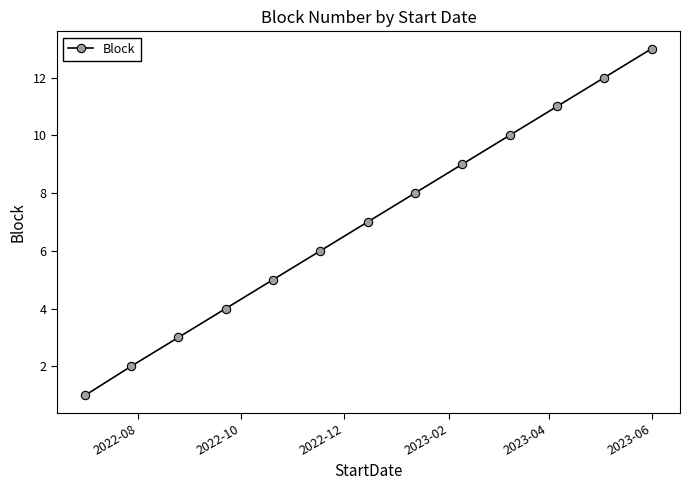

True or false: there are more than 0 points higher than both neighbors.

False